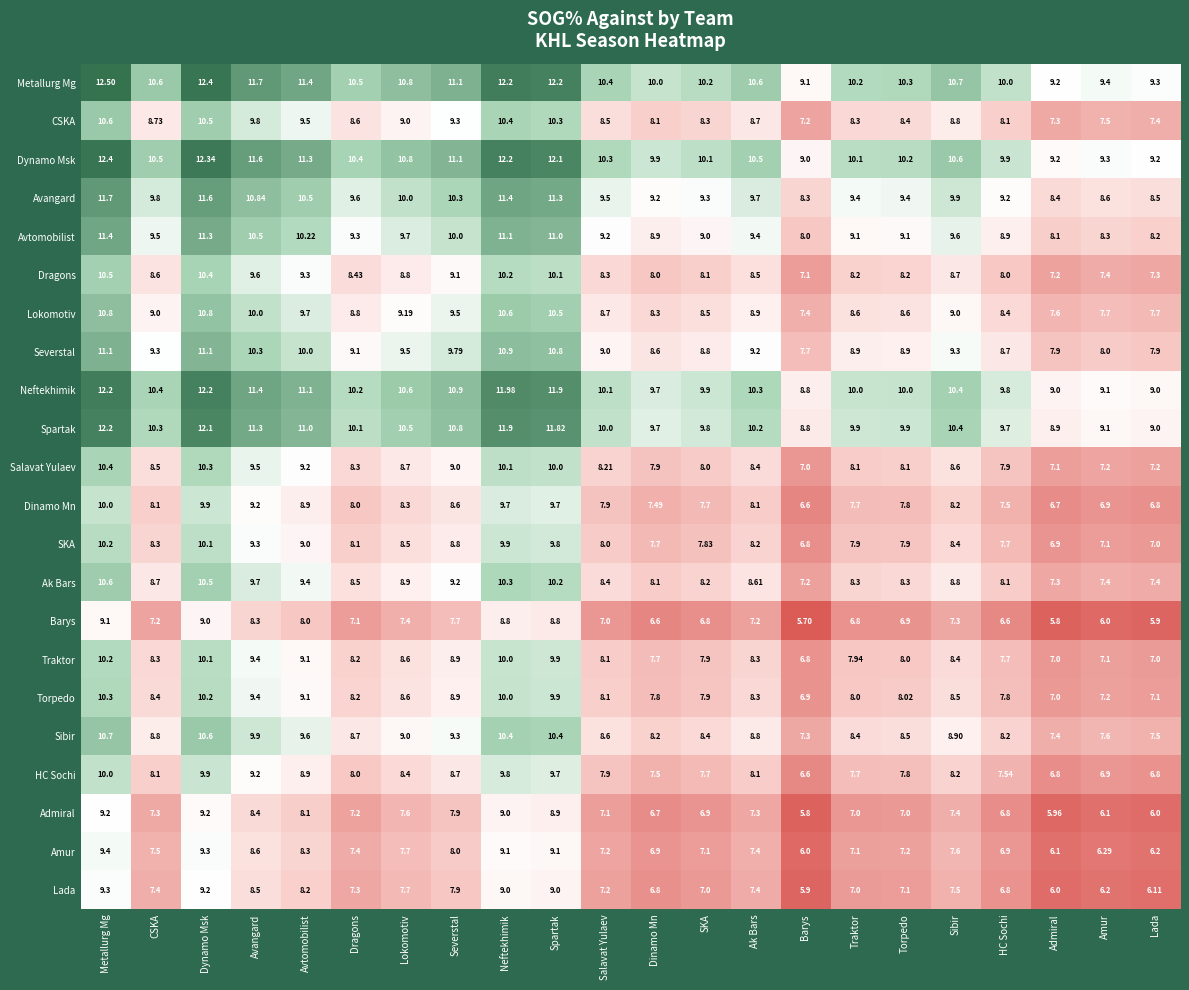

At how many categories does at least one series exceed 8?

22